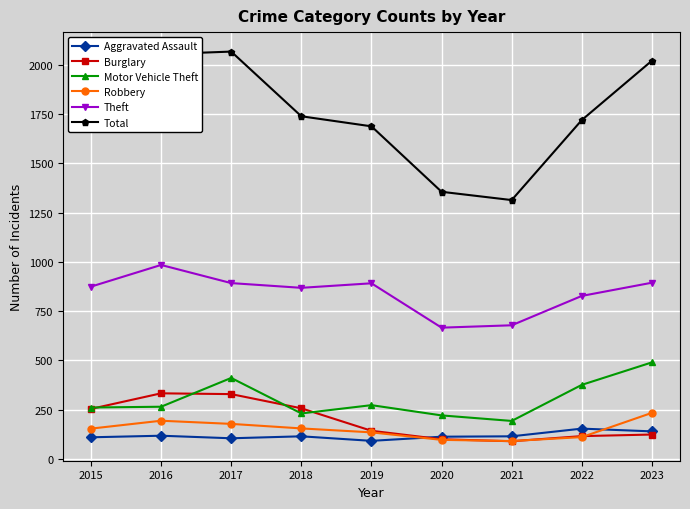

What is the approximate value of Burglary at 2016, to the nearest 5?

335